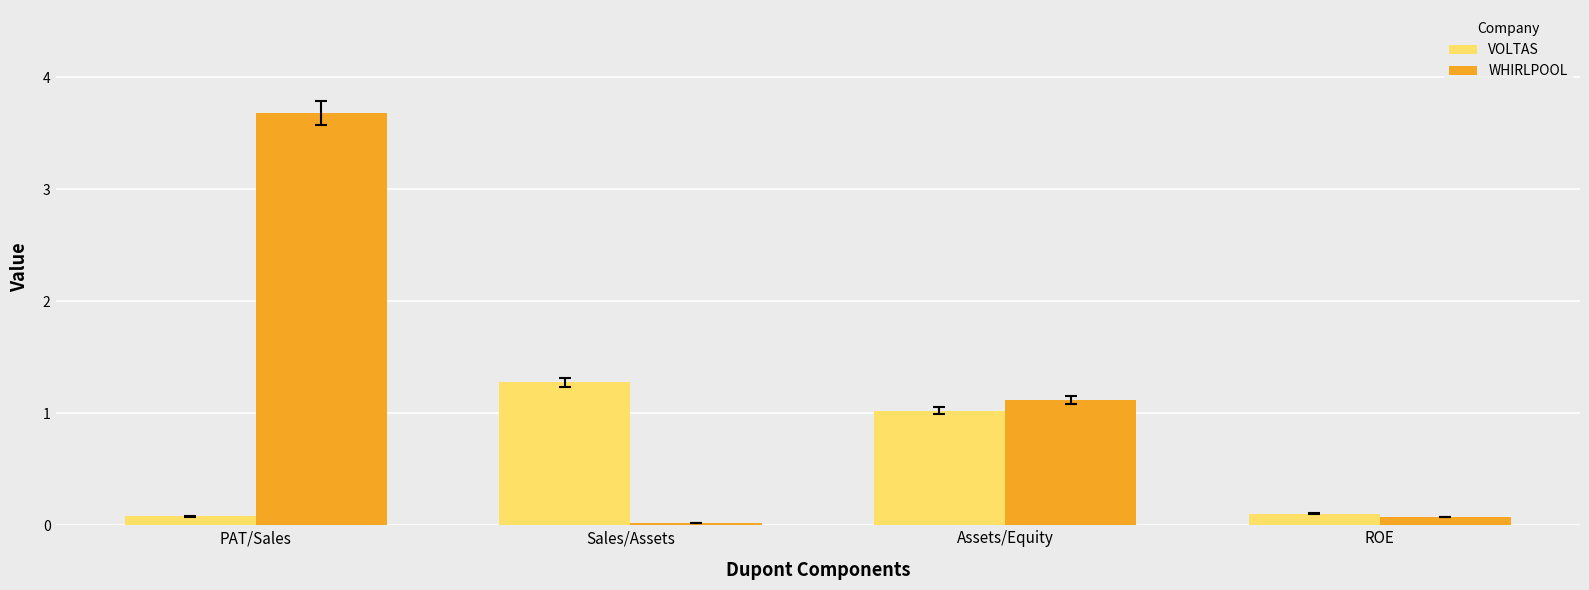

At how many categories does at least one series exceed 0?

4